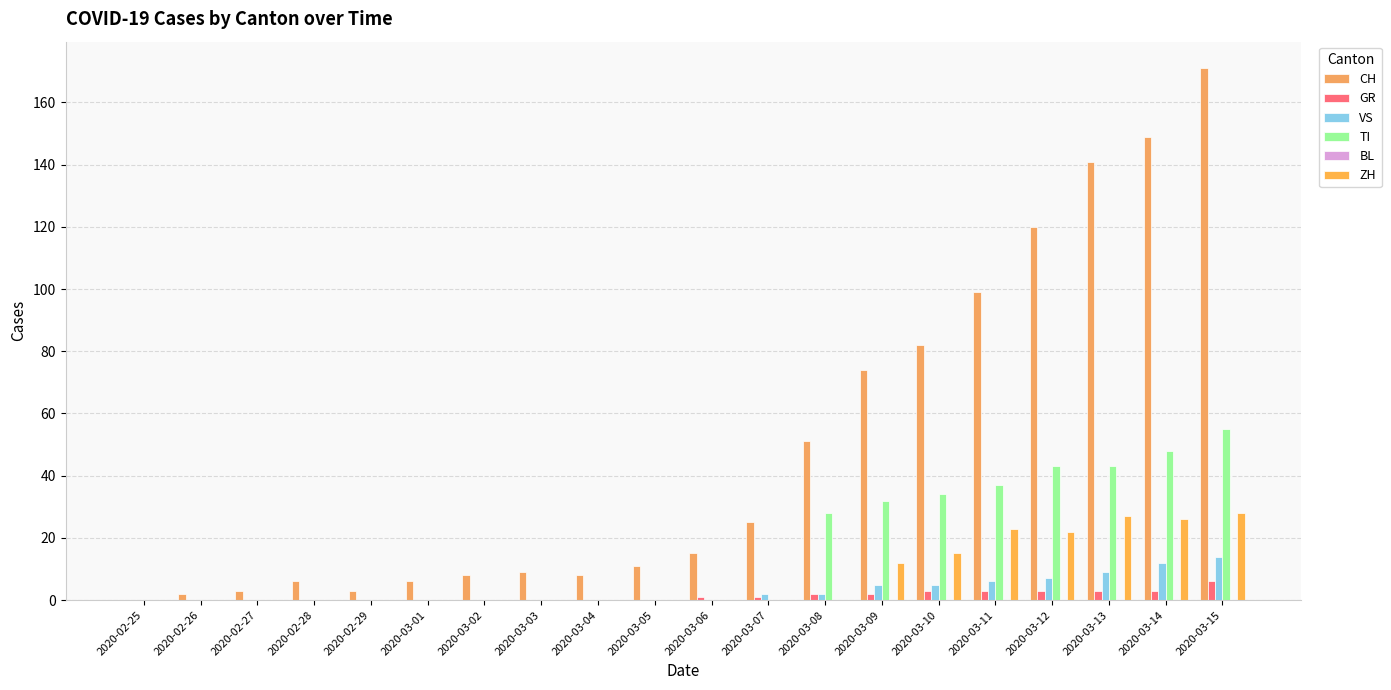

At which category is the sum across all series the highest?

2020-03-15